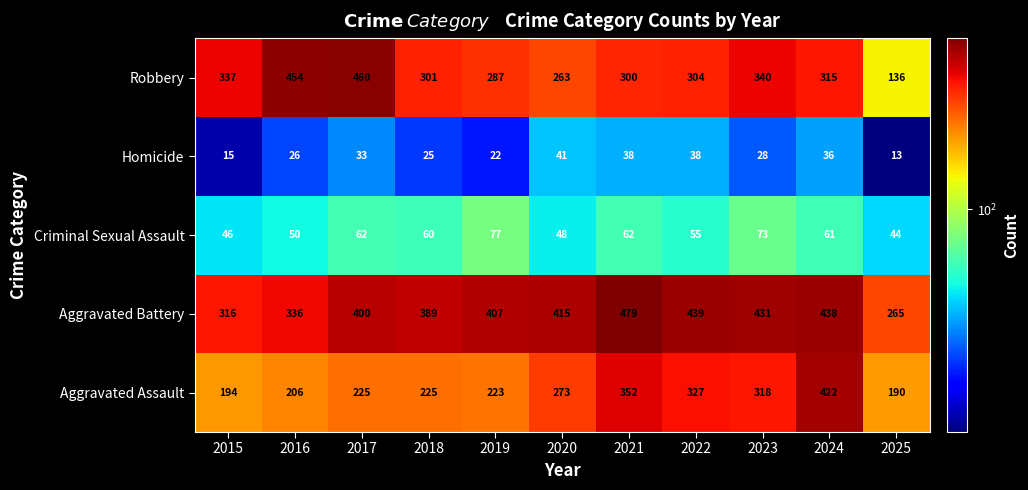

What is the minimum value shown in the chart?

13